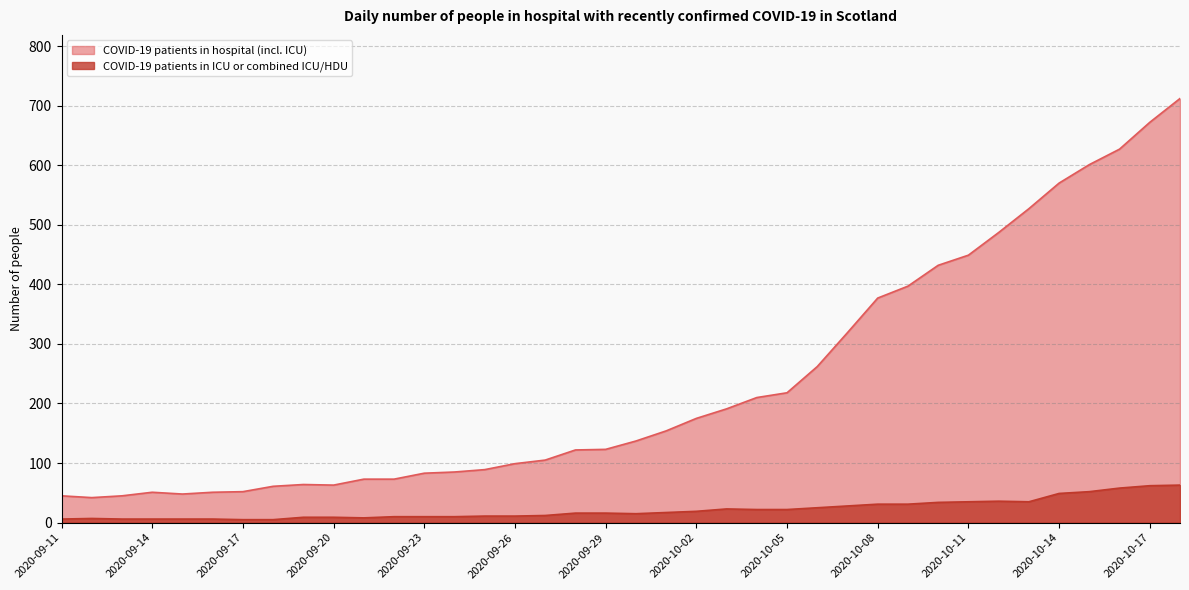

Reading left to right, what are all the values shown in this chart?

COVID-19 patients in hospital (incl. ICU): 45	42	45	51	48	51	52	61	64	63	73	73	83	85	89	99	105	122	123	137	154	175	191	210	218	262	319	377	397	432	449	487	527	570	601	627	672	712
COVID-19 patients in ICU or combined ICU/HDU: 6	7	6	6	6	6	5	5	9	9	8	10	10	10	11	11	12	16	16	15	17	19	23	22	22	25	28	31	31	34	35	36	35	49	52	58	62	63